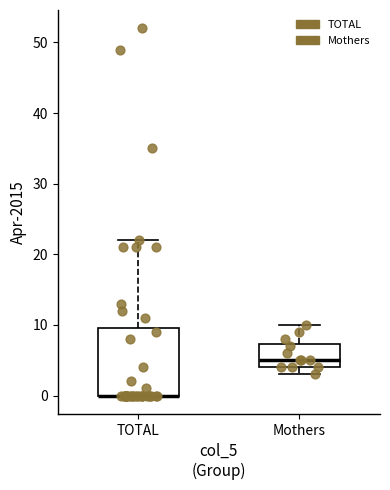

Comparing the boxes themselves (not the whiskers), which one is the tallest?

TOTAL